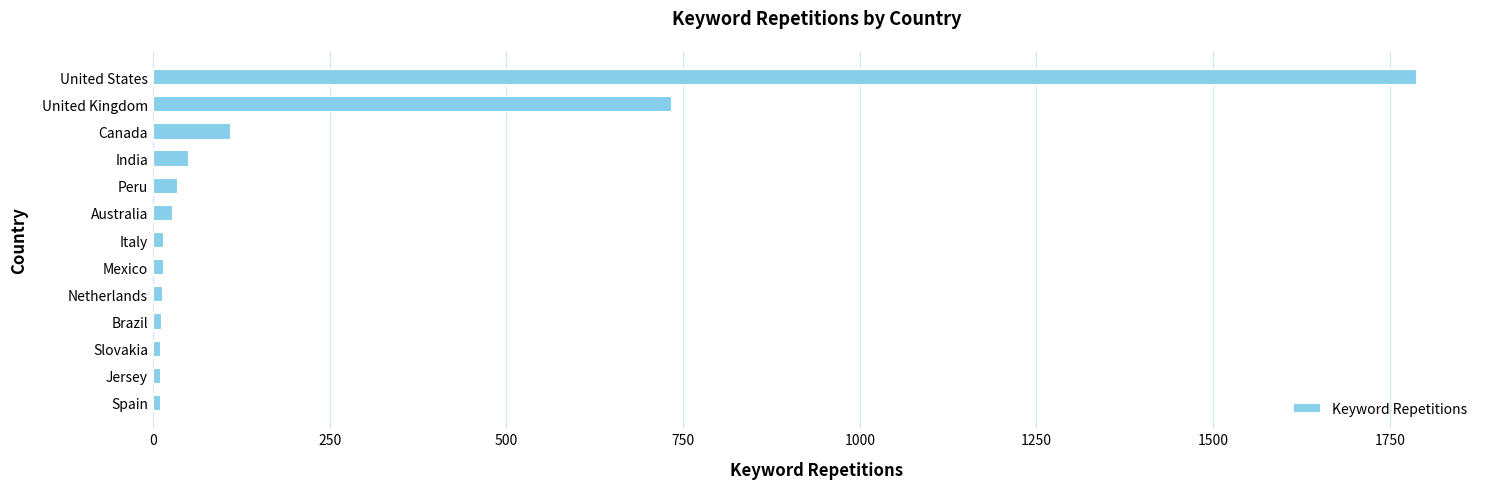

Where is the data nearest to the value 900?

United Kingdom